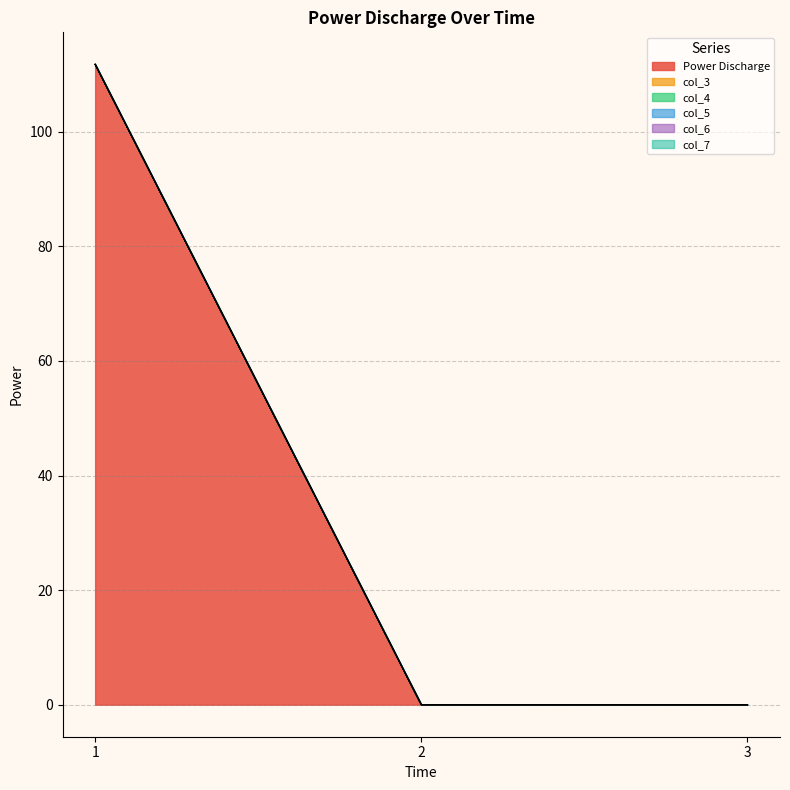

At 1, list the series in order from smallest to largest.

col_3, col_4, col_5, col_6, col_7, Power Discharge